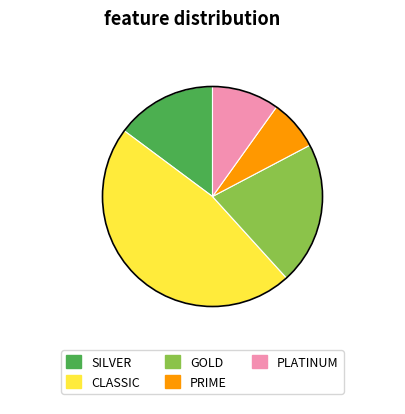

Is there any slice that represents more than half of the pie?

No